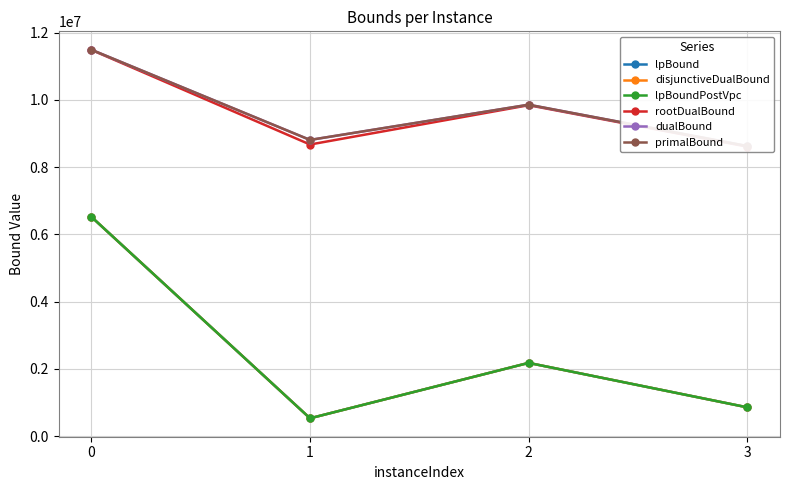

What is the value of the disjunctiveDualBound point at the 1st from the left?

6519541.9